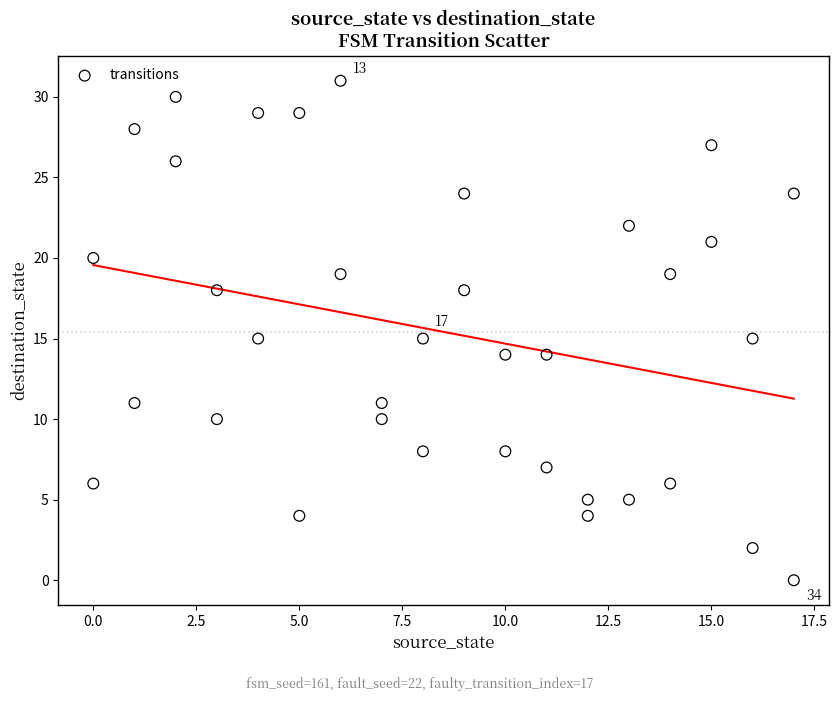

What is the range of X values (max minus min)?

17